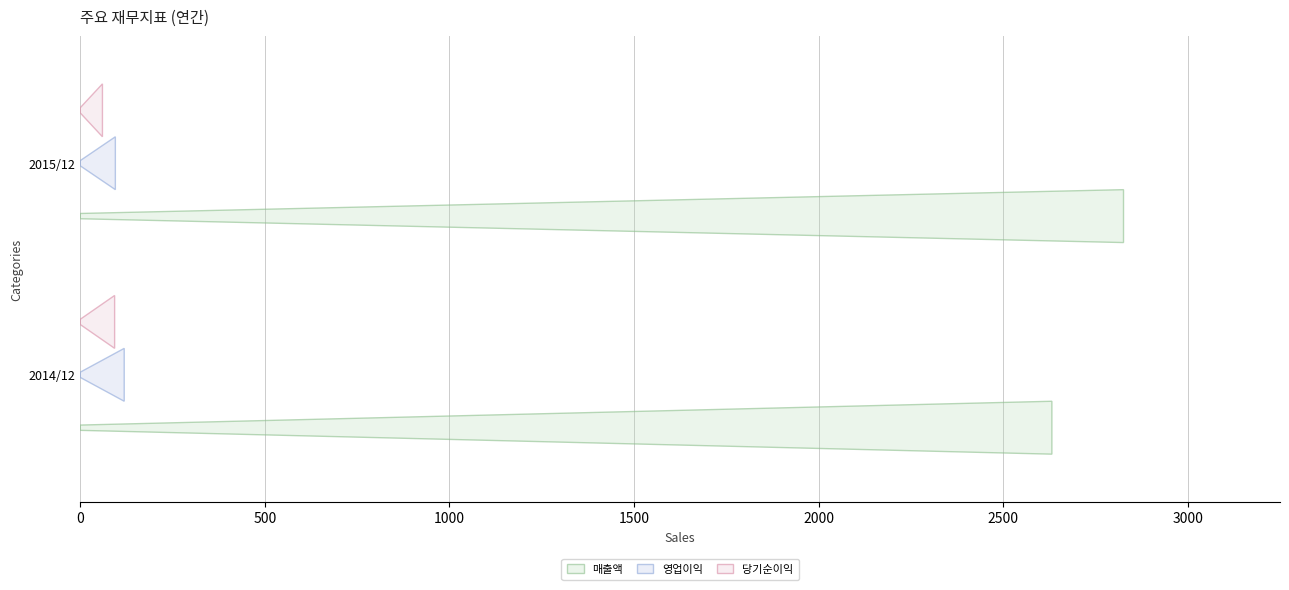

At which category is the sum across all series the highest?

2015/12